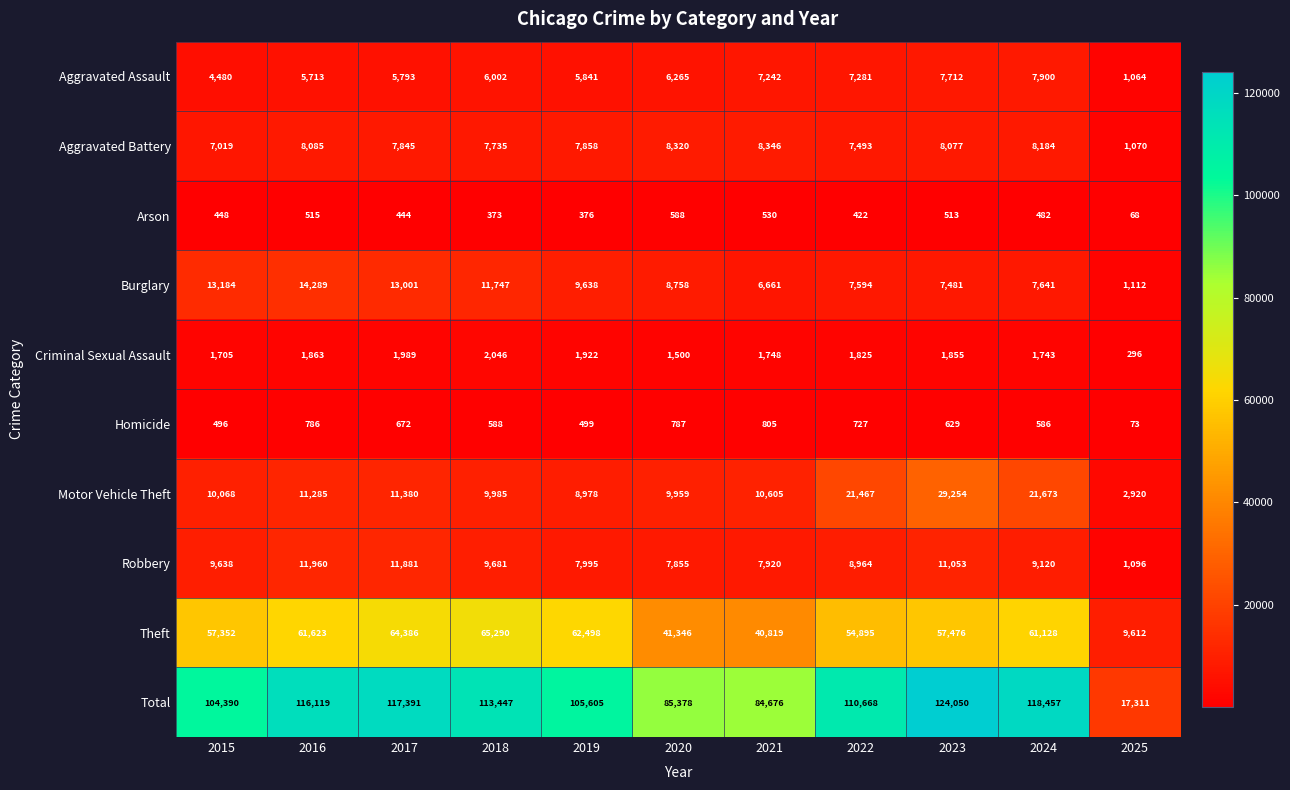

What is the total value across all series at 2023?

248100